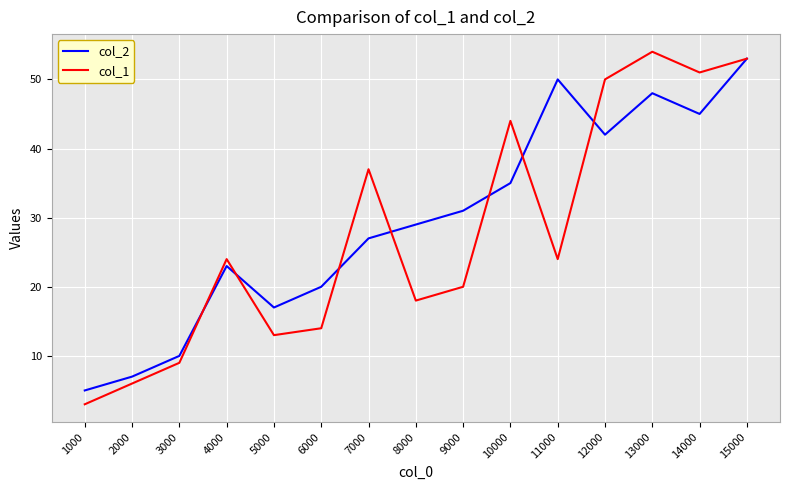

What is the sum of all col_2 values?

442